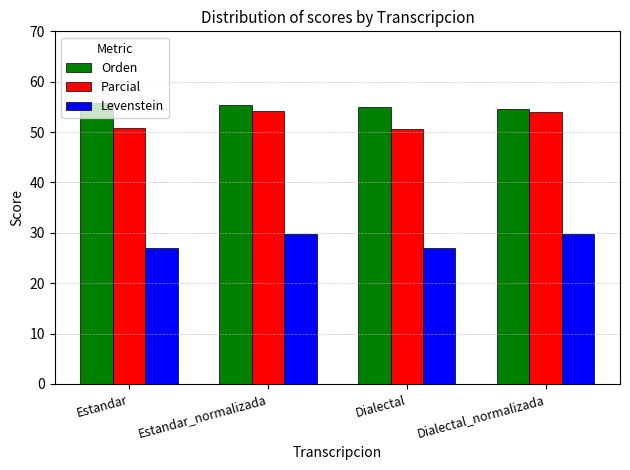

Count the number of data series in this chart.

3